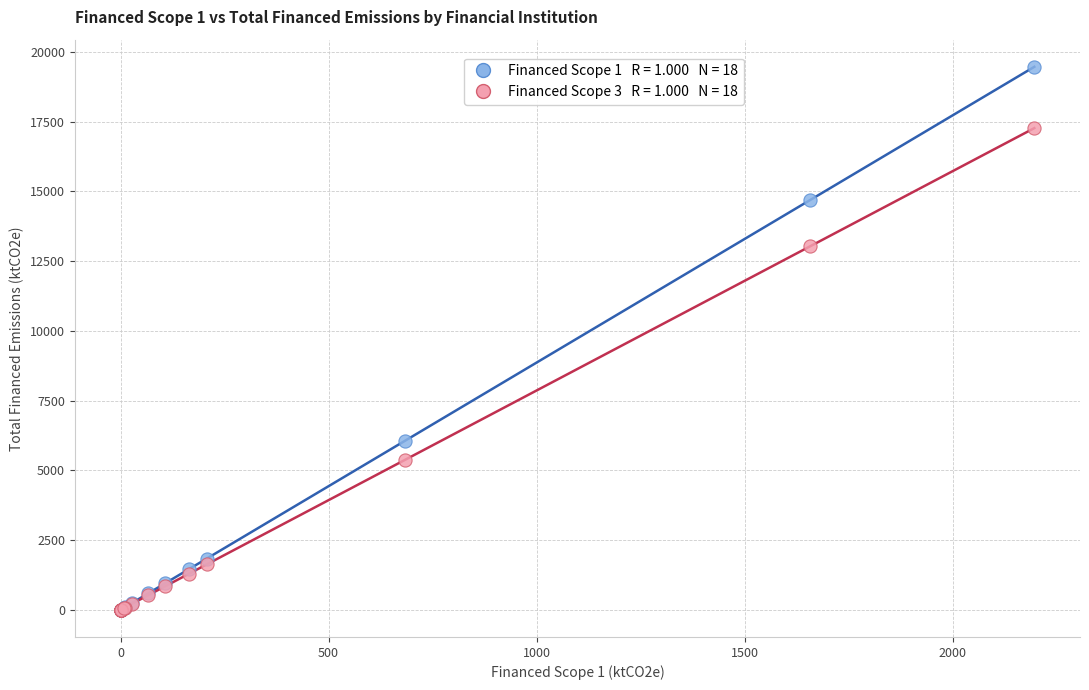

Across all series, what Y value is closest to 9731?

13026.8